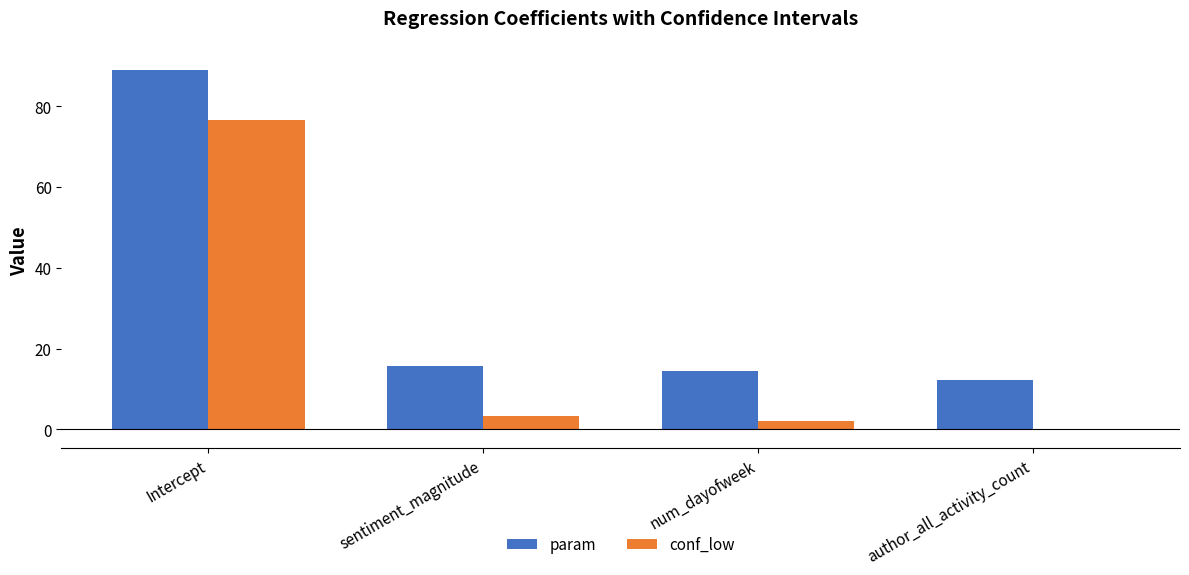

What is the approximate value of conf_low at Intercept?

76.6